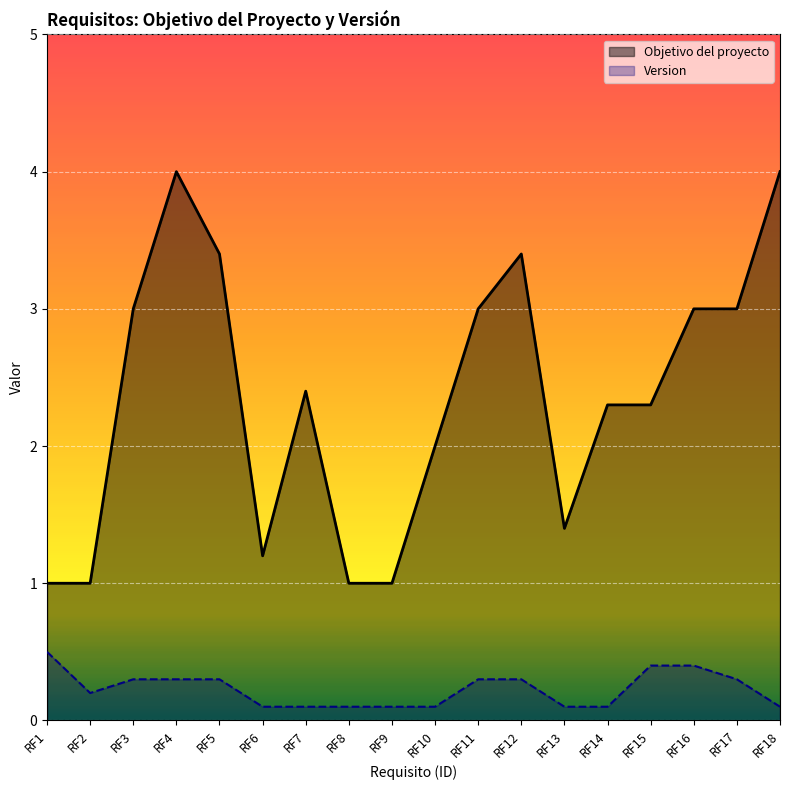

How many interior local valleys does the Objetivo del proyecto series have?

2